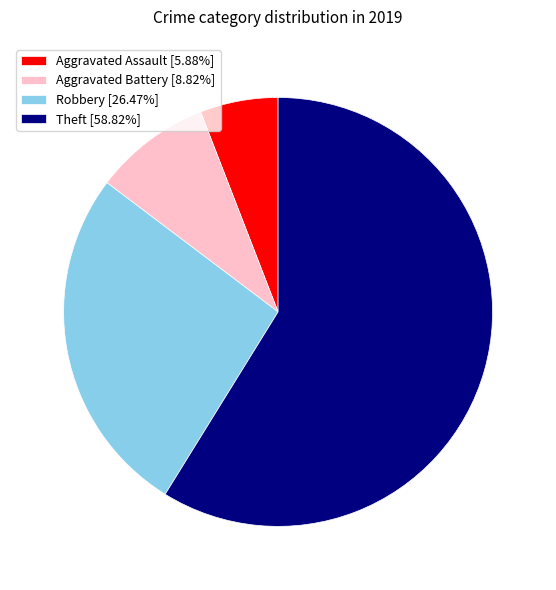

The Aggravated Assault slice represents 6% of the pie. True or false?

True